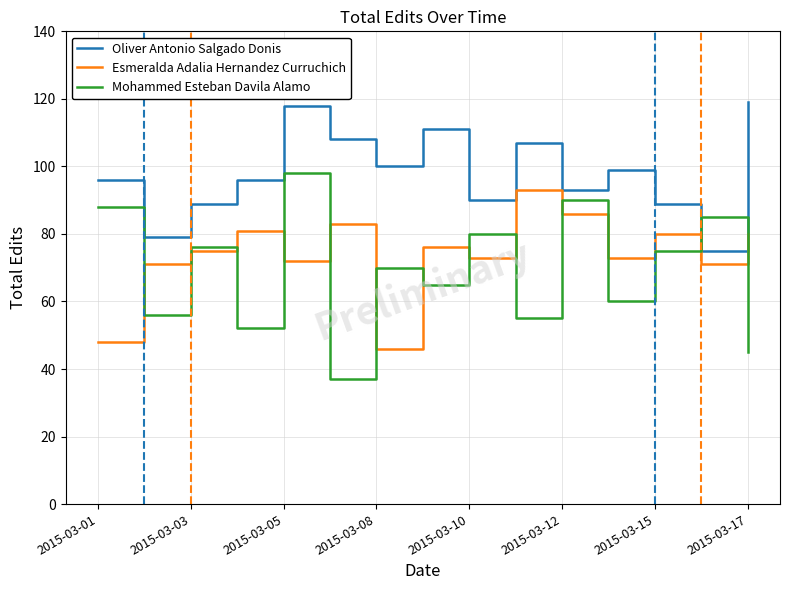

After their last crossing, which series has the higher values: Oliver Antonio Salgado Donis or Mohammed Esteban Davila Alamo?

Oliver Antonio Salgado Donis